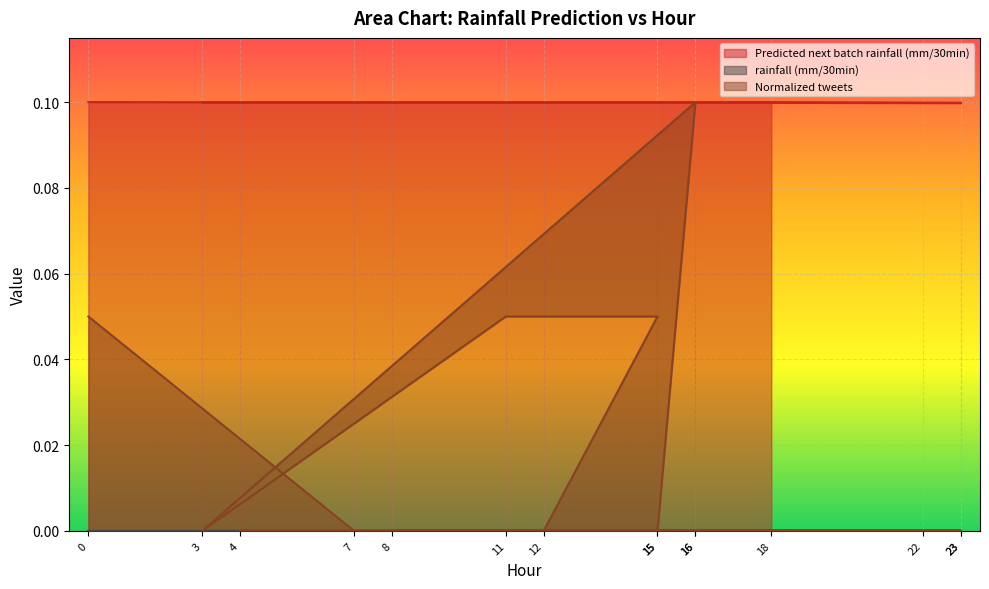

Is it true that Normalized tweets equals 0.0 at 23?

True